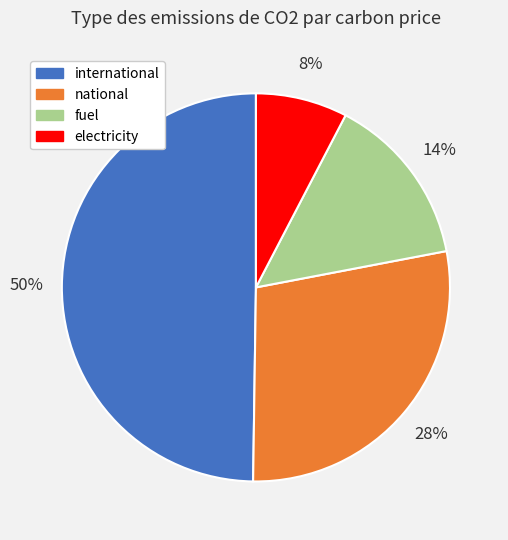

Does fuel represent more than half of the total?

No